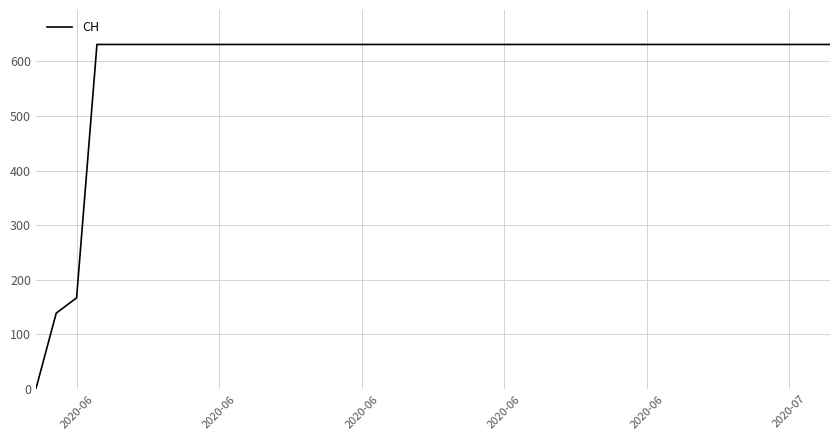

What is the average value?

591